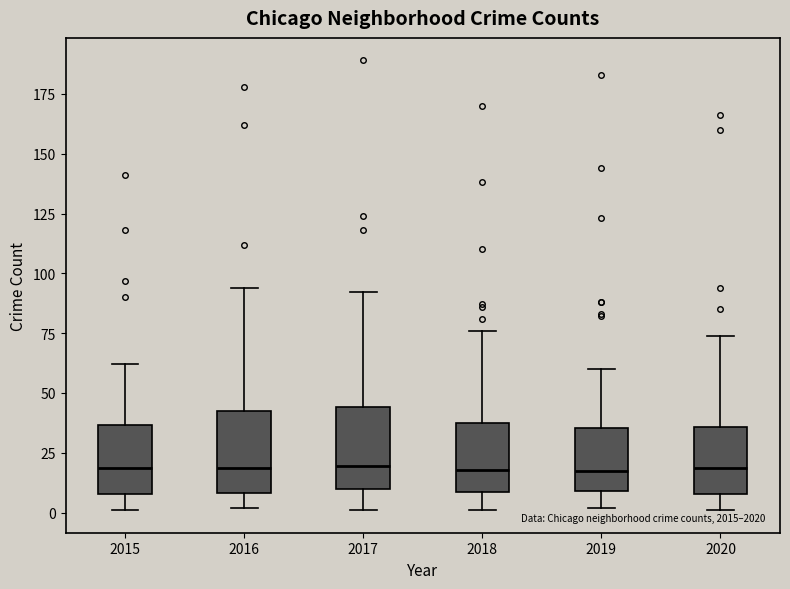

Where is the lower edge of the box at x = 2020 on the y-axis? The values are not printed on the chart, so give them approximately, as read against the axis.

10